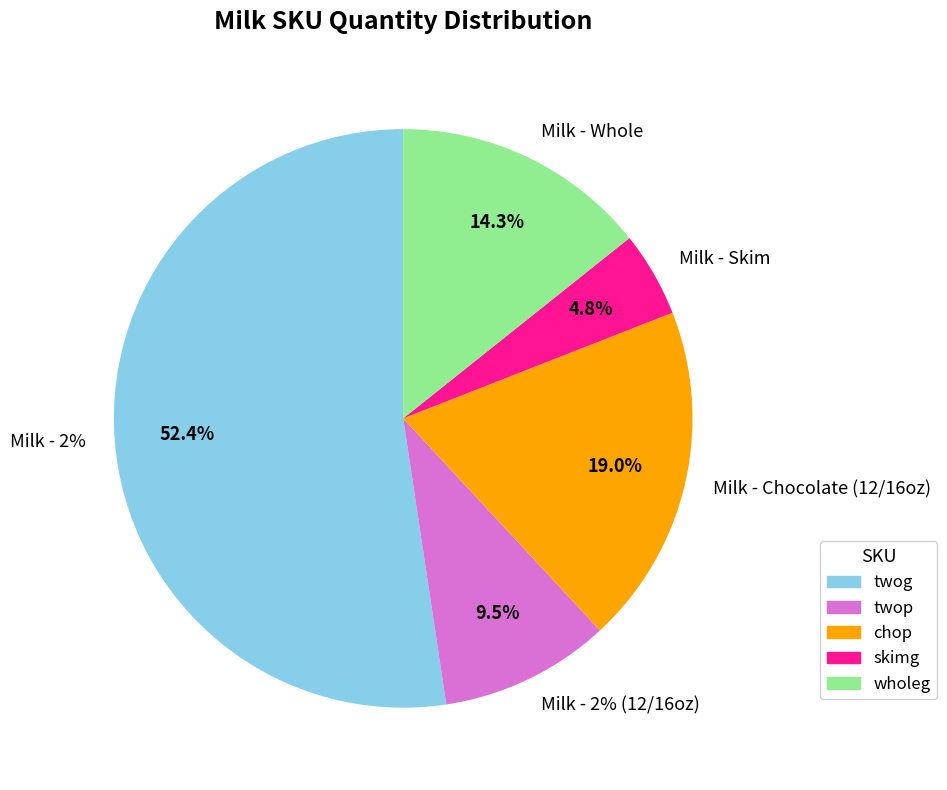

The twog slice represents 63% of the pie. True or false?

False